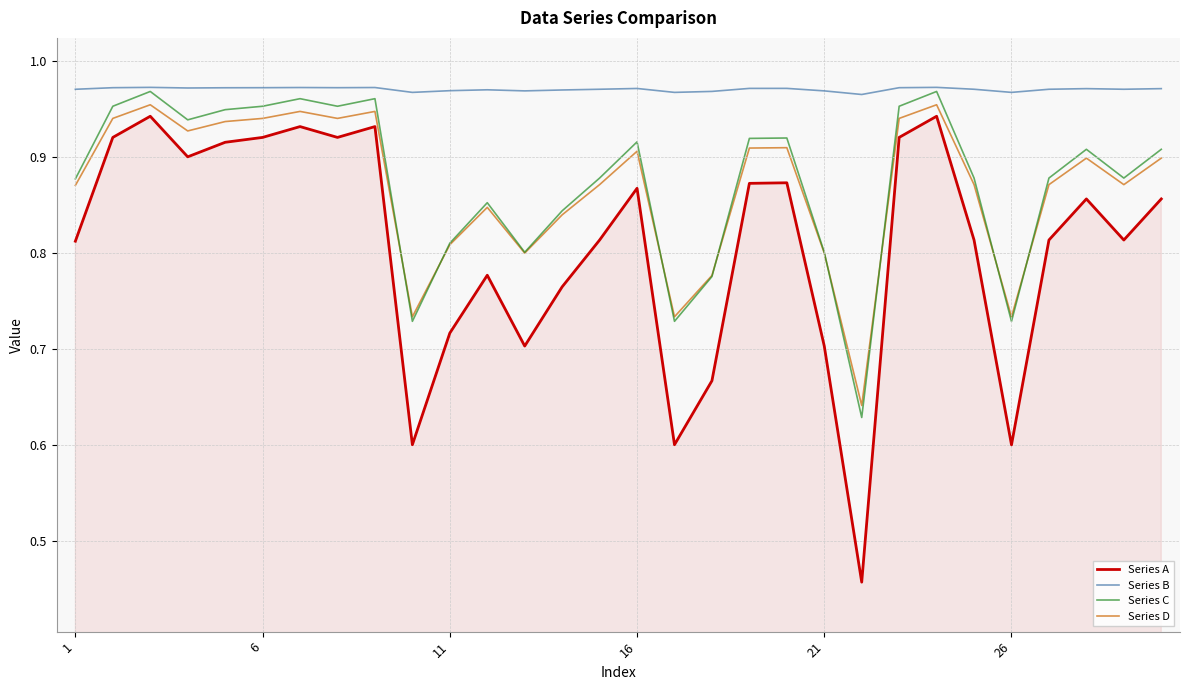

Which series has the largest total across all categories?

Series B